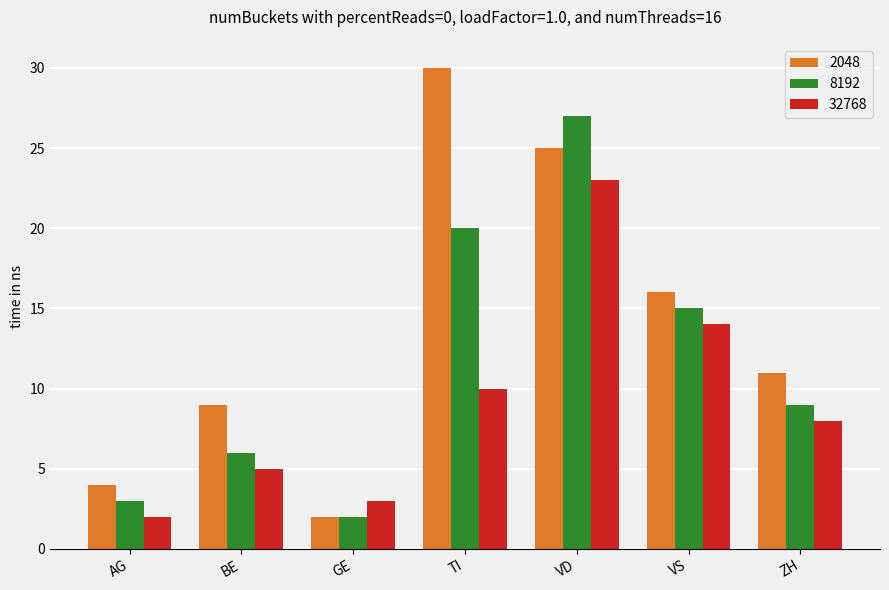

Read the 8192 value at BE, to the nearest 5.

5